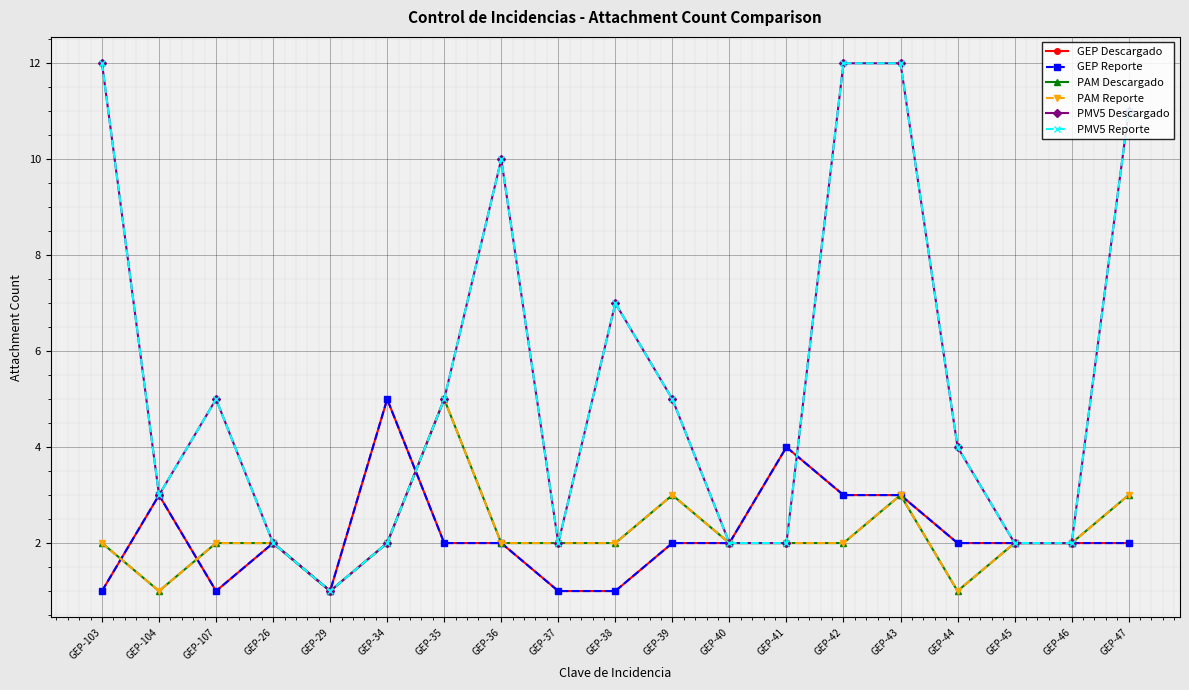

Does the chart have visible grid lines?

Yes